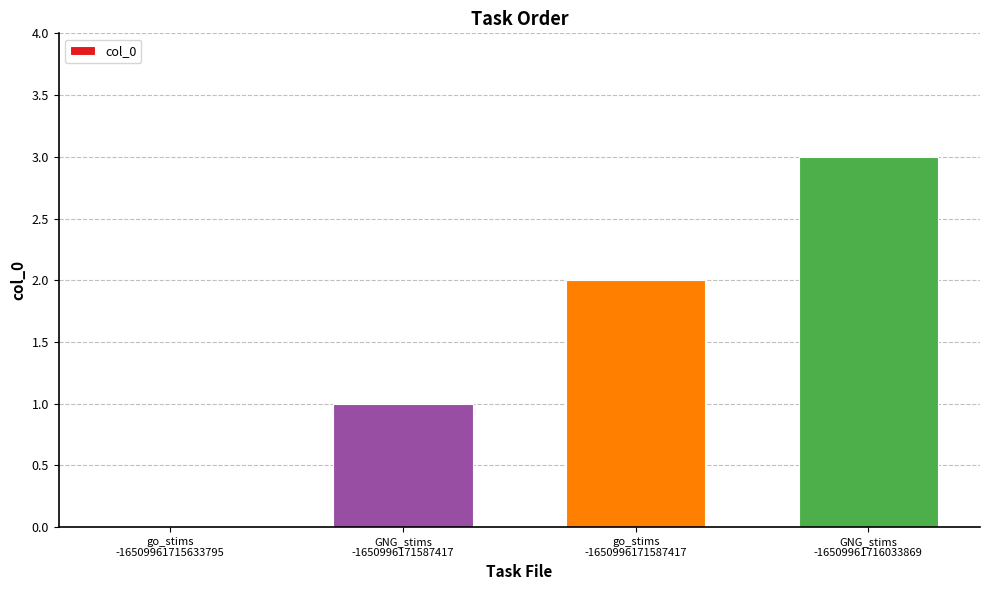

What is the greatest value displayed?

3